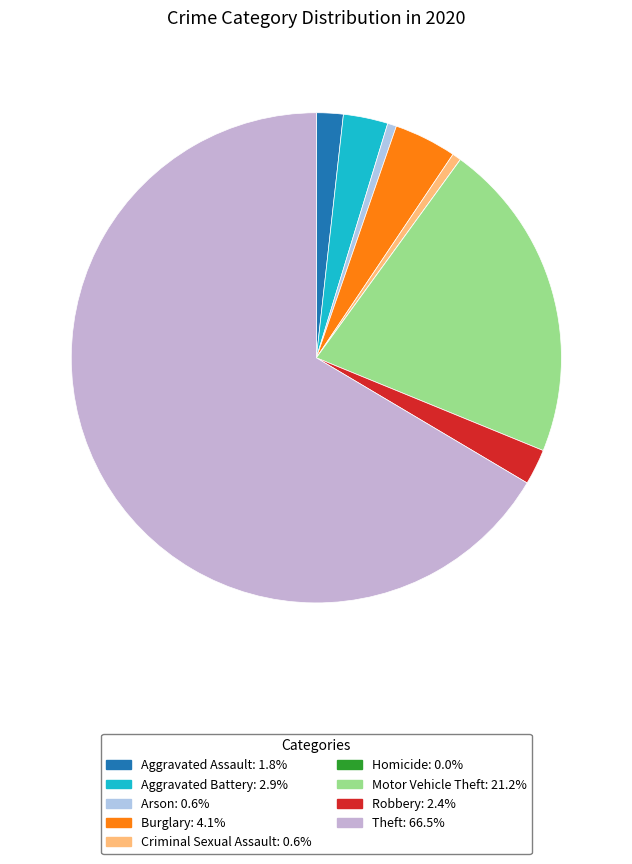

How many slices are in this pie chart?

9